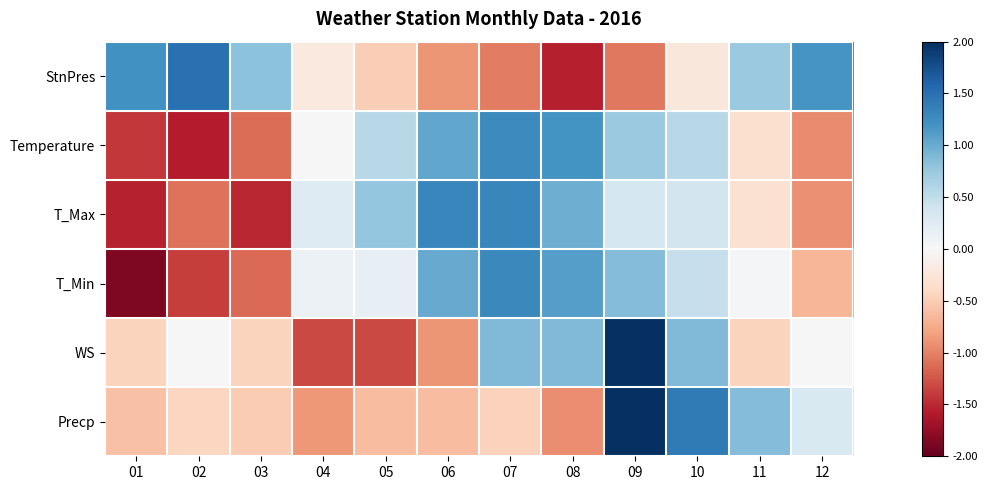

At how many categories does at least one series exceed 0?

12